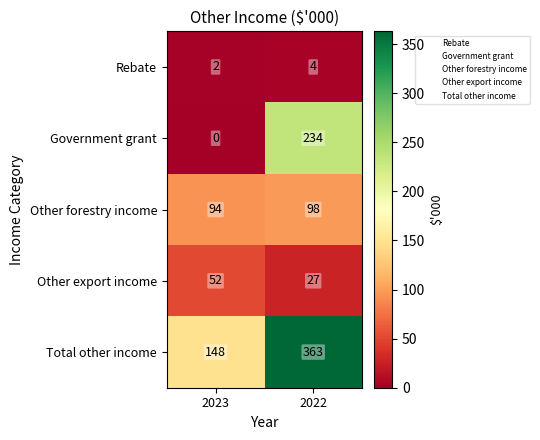

Reading left to right, extract all data points from this chart.

Rebate: 2023=2	2022=4
Government grant: 2023=0	2022=234
Other forestry income: 2023=94	2022=98
Other export income: 2023=52	2022=27
Total other income: 2023=148	2022=363